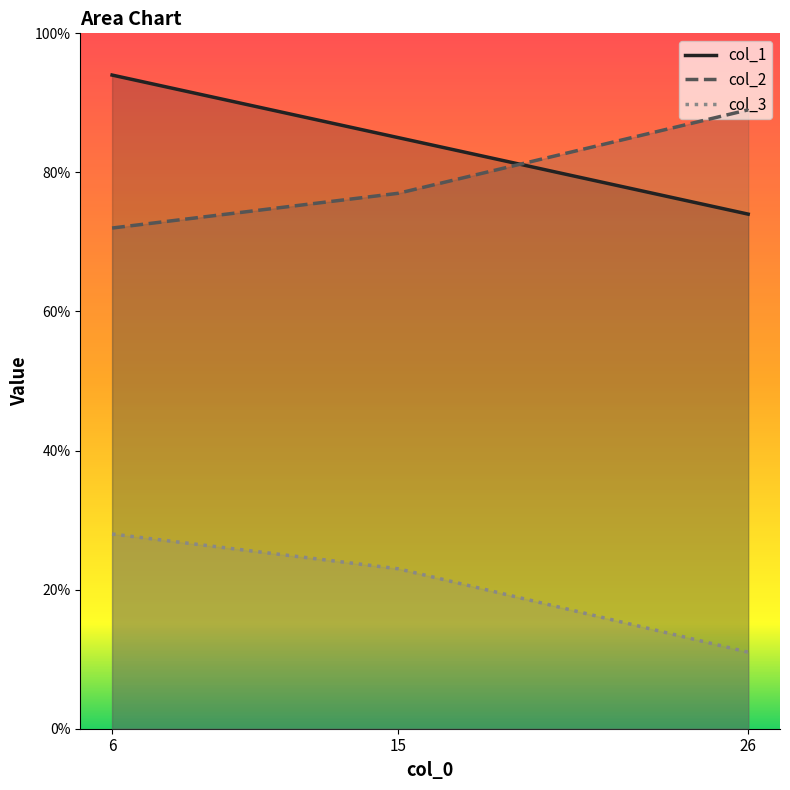

What is the value of the col_1 point at the 3rd from the left?

74